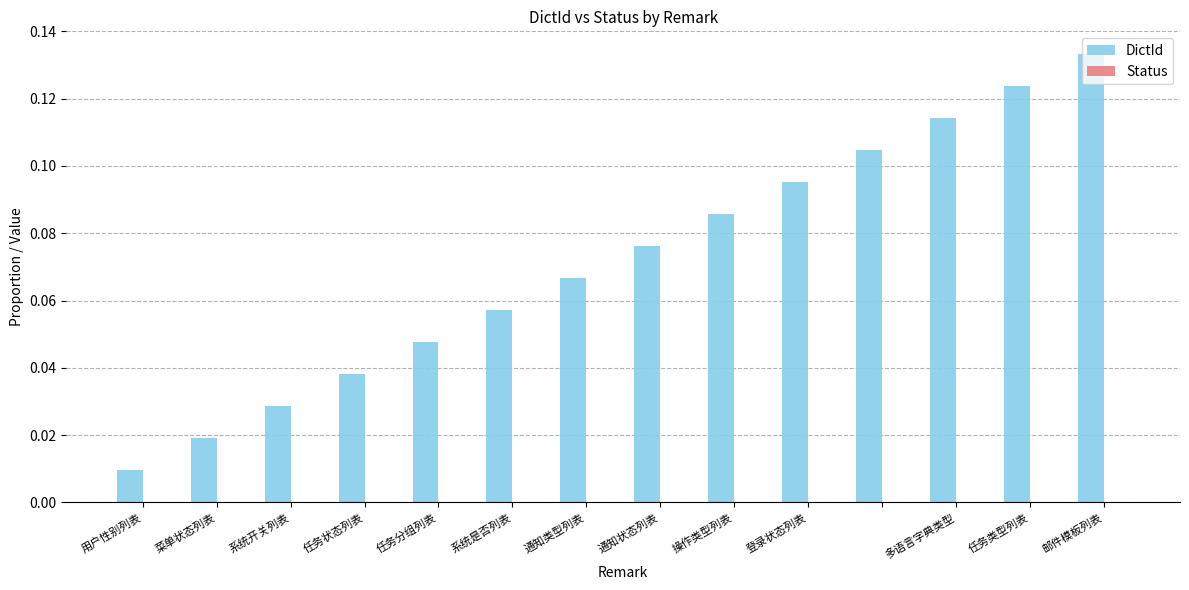

Count the number of data series in this chart.

1